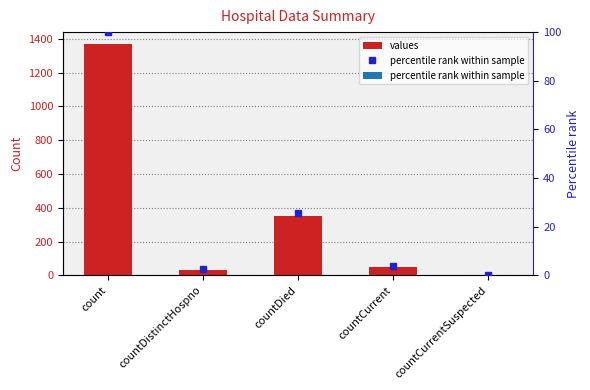

What are all the series names shown in the legend?

values, percentile rank within sample